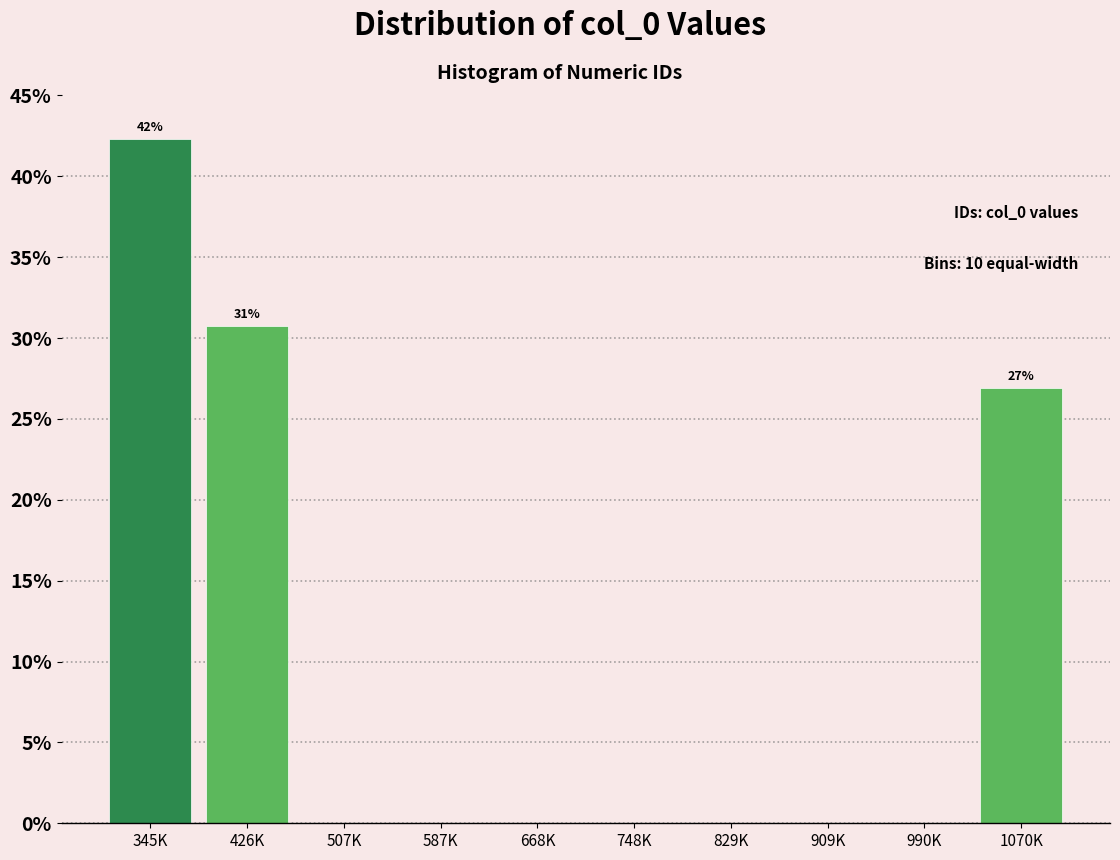

Reading left to right, transcribe all the data shown in this chart.

345K=42.3	426K=30.8	507K=0.0	587K=0.0	668K=0.0	748K=0.0	829K=0.0	909K=0.0	990K=0.0	1070K=26.9